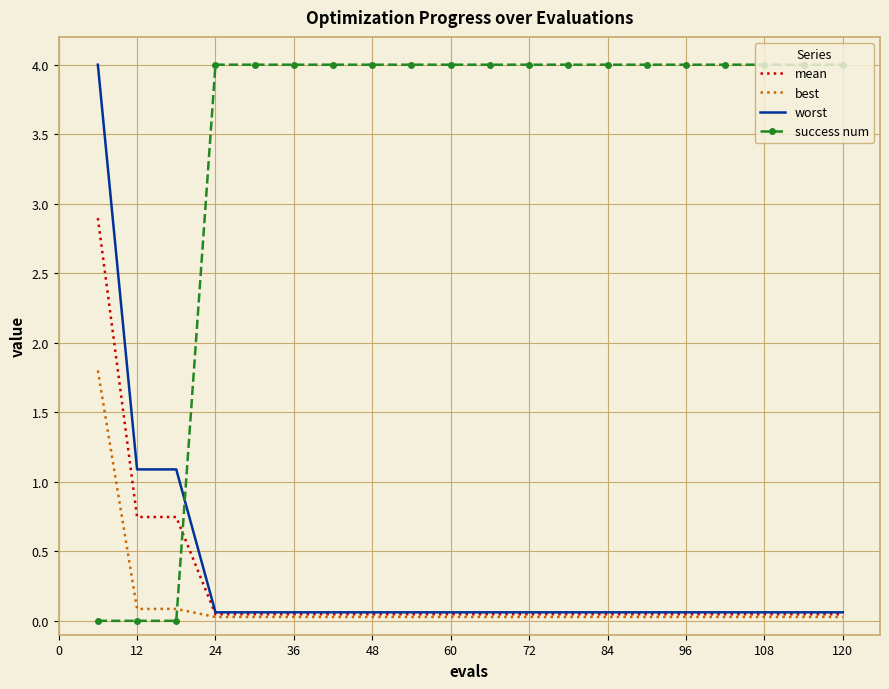

What is the maximum value shown in the chart?

4.0